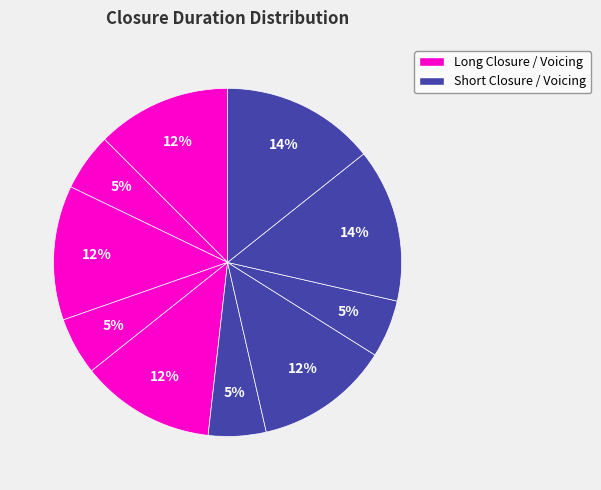

Count the number of slices in the pie.

10